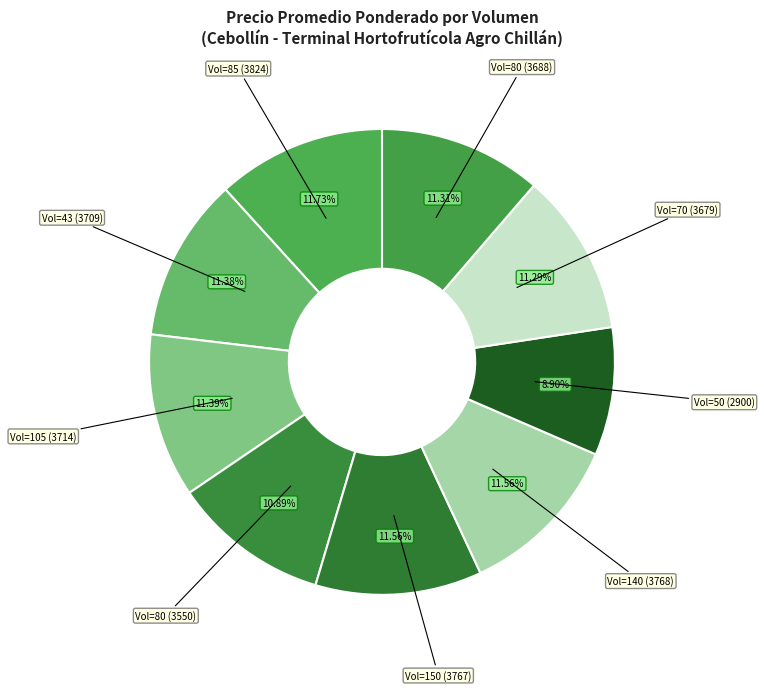

Approximately how many times larger is the value at Vol=80 (3550) compared to Vol=70 (3679)?

1.0